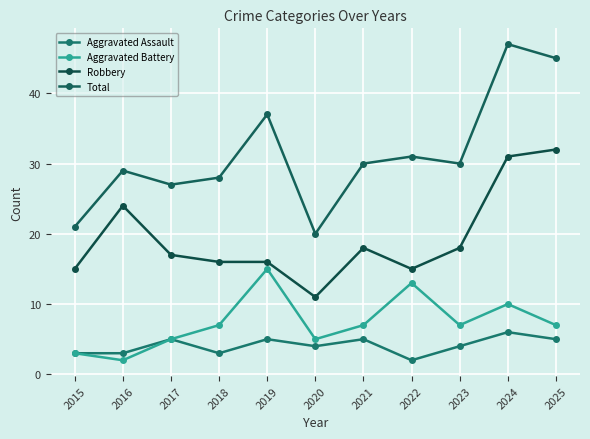

Reading right to left, list all the values displayed in this chart.

Aggravated Assault: 2025=5	2024=6	2023=4	2022=2	2021=5	2020=4	2019=5	2018=3	2017=5	2016=3	2015=3
Aggravated Battery: 2025=7	2024=10	2023=7	2022=13	2021=7	2020=5	2019=15	2018=7	2017=5	2016=2	2015=3
Robbery: 2025=32	2024=31	2023=18	2022=15	2021=18	2020=11	2019=16	2018=16	2017=17	2016=24	2015=15
Total: 2025=45	2024=47	2023=30	2022=31	2021=30	2020=20	2019=37	2018=28	2017=27	2016=29	2015=21